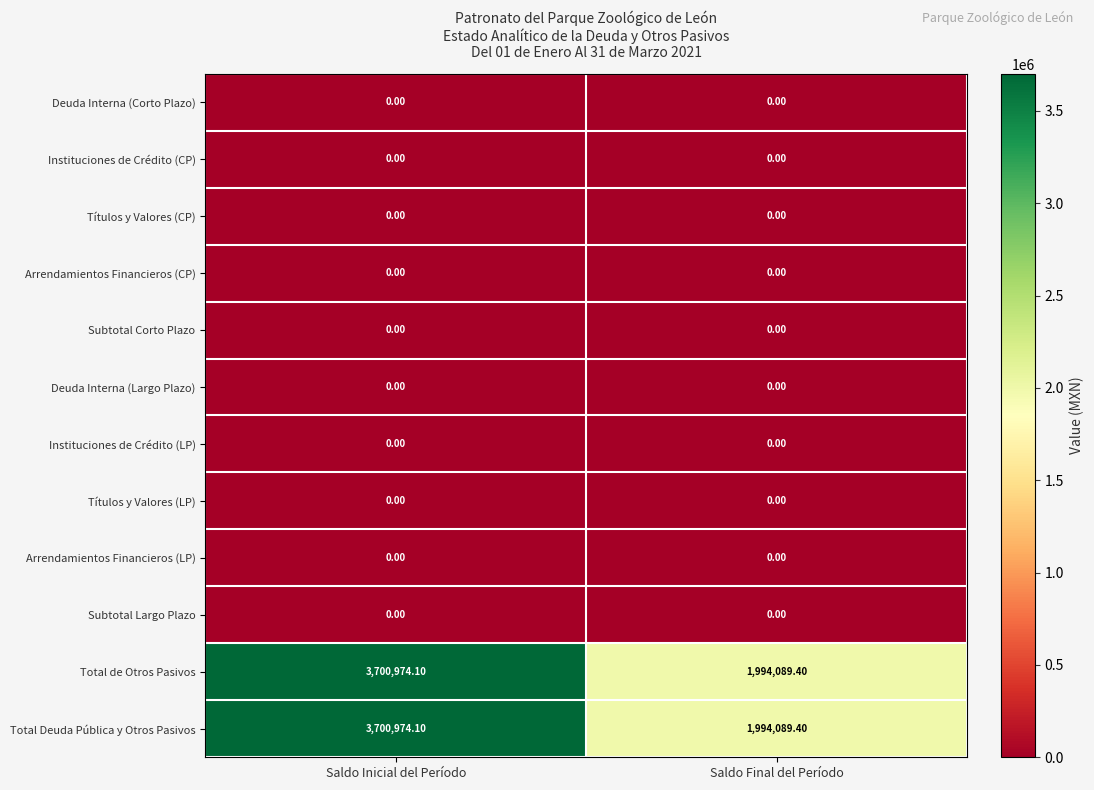

At which category is the sum across all series the highest?

Saldo Inicial del Período